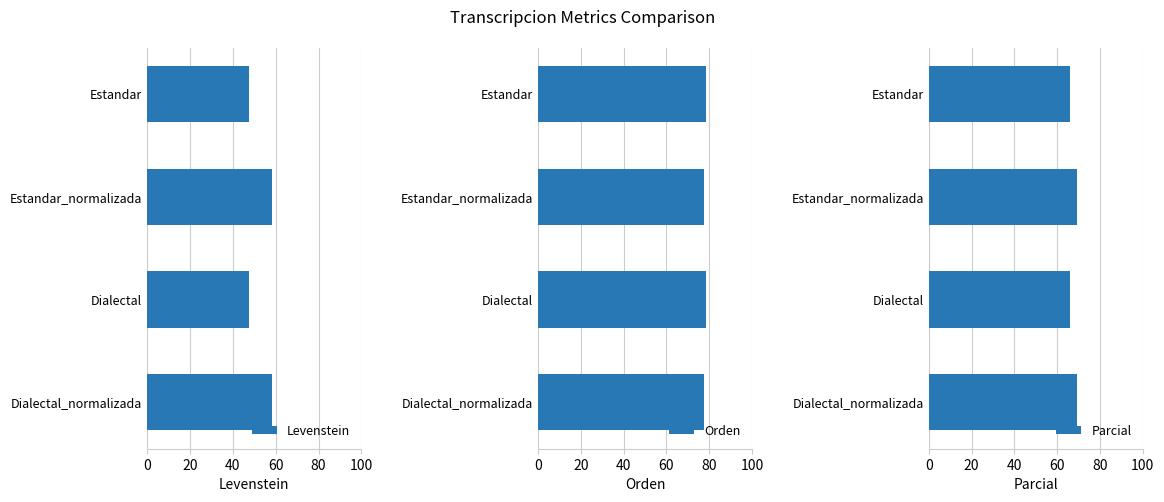

How many bars are there in total?

12